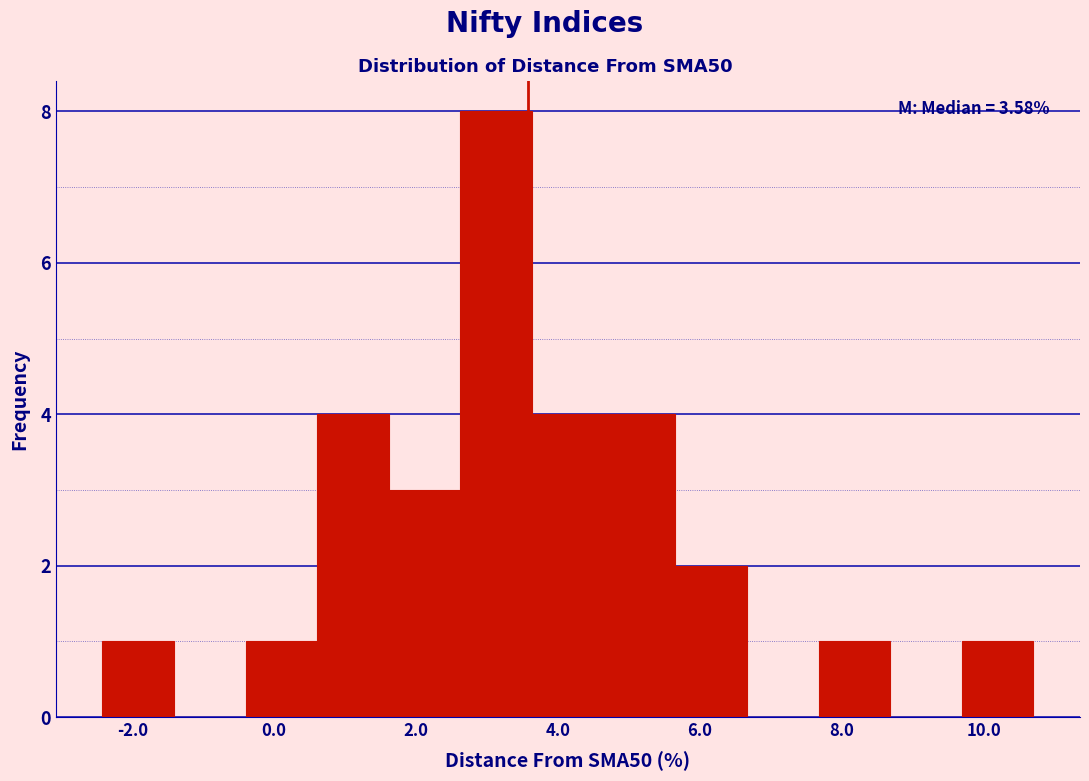

Which range on the x-axis has the tallest bar?

2.6 to 3.6